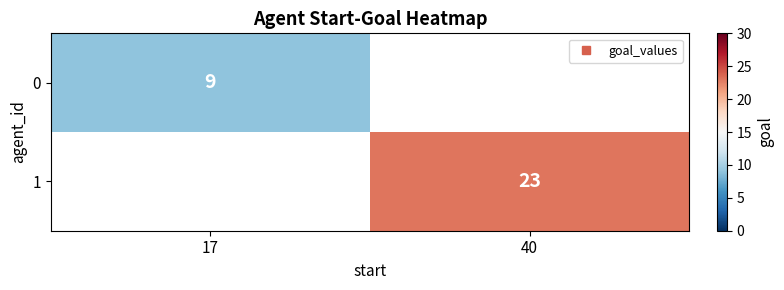

Count the number of data series in this chart.

2